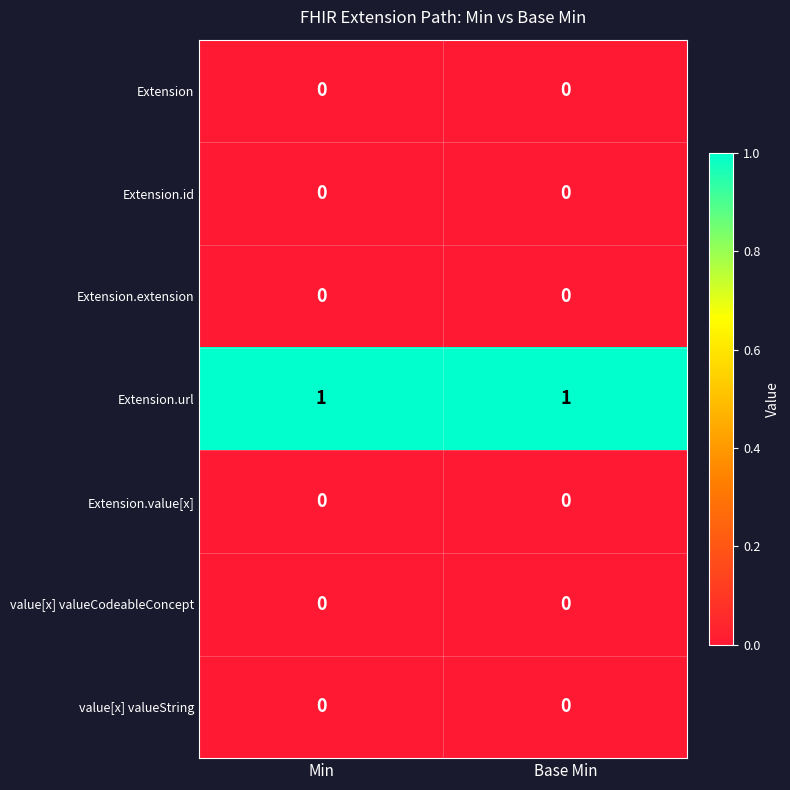

Which series has the largest total across all categories?

Extension.url